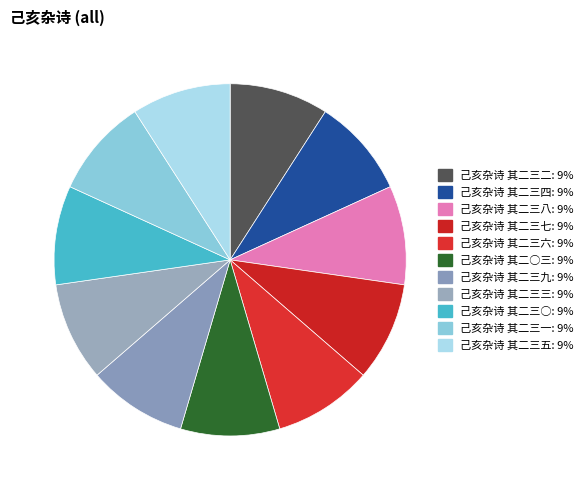

Is there any slice that represents more than half of the pie?

No